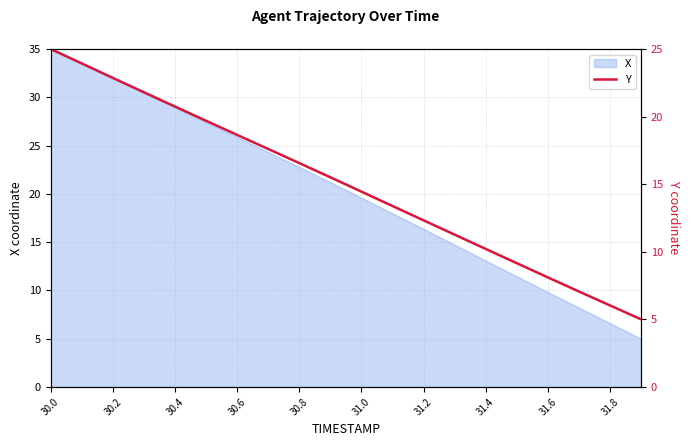

The X series shows 60.7 at 30.0. True or false?

False